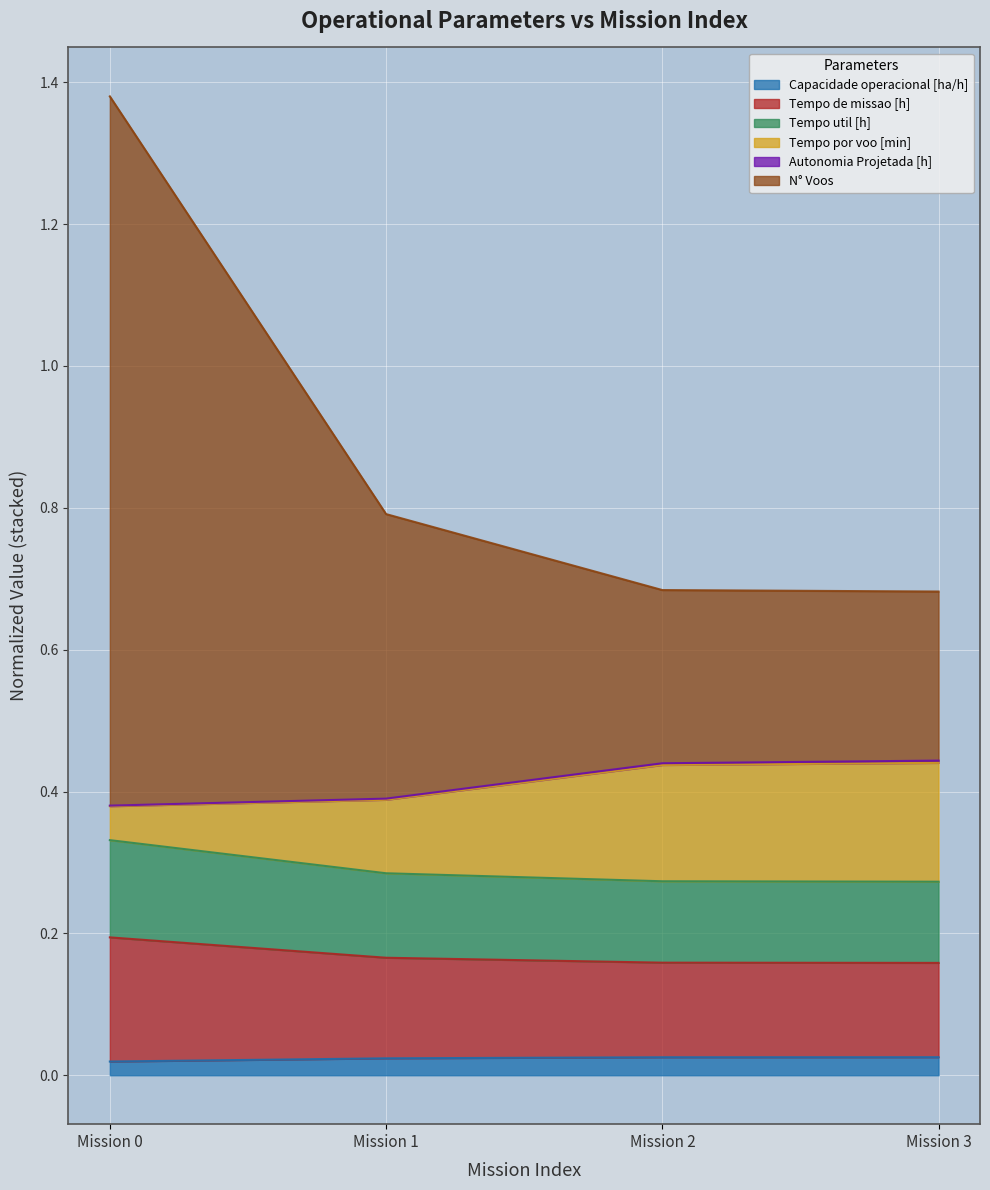

Count the Tempo util [h] values in the range 0 to 1.

4